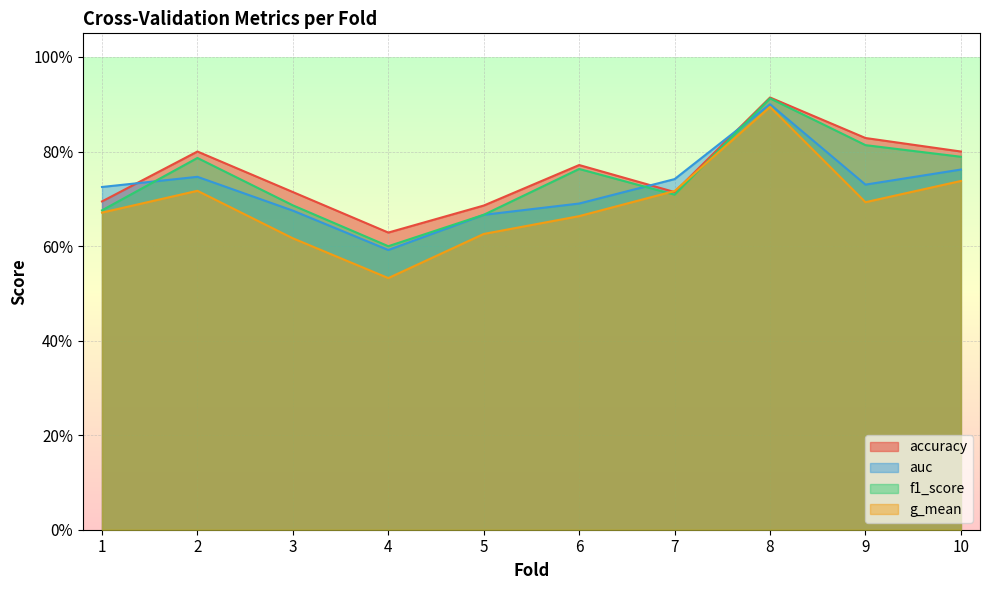

What is the value of the f1_score point at the 1st from the left?

0.7